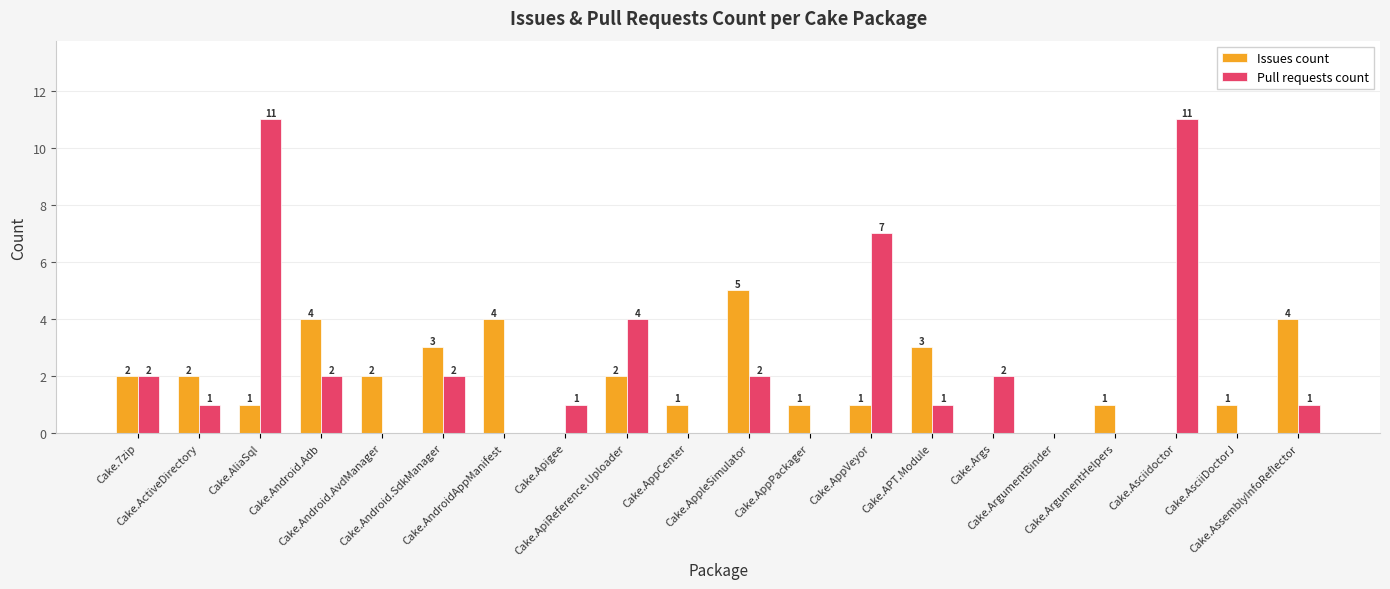

How many groups of bars are there?

20